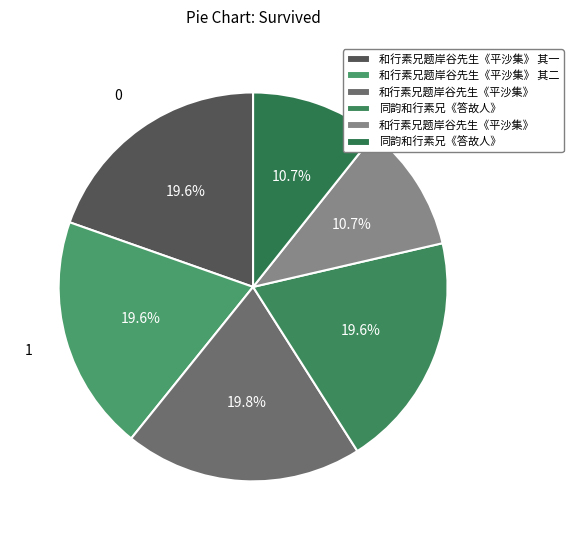

How many slices are in this pie chart?

6